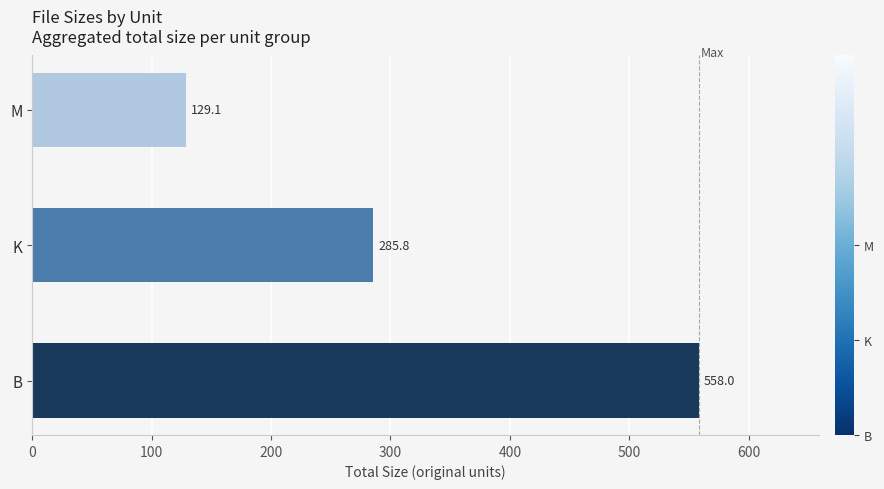

List the labels in order of value, largest first.

B, K, M